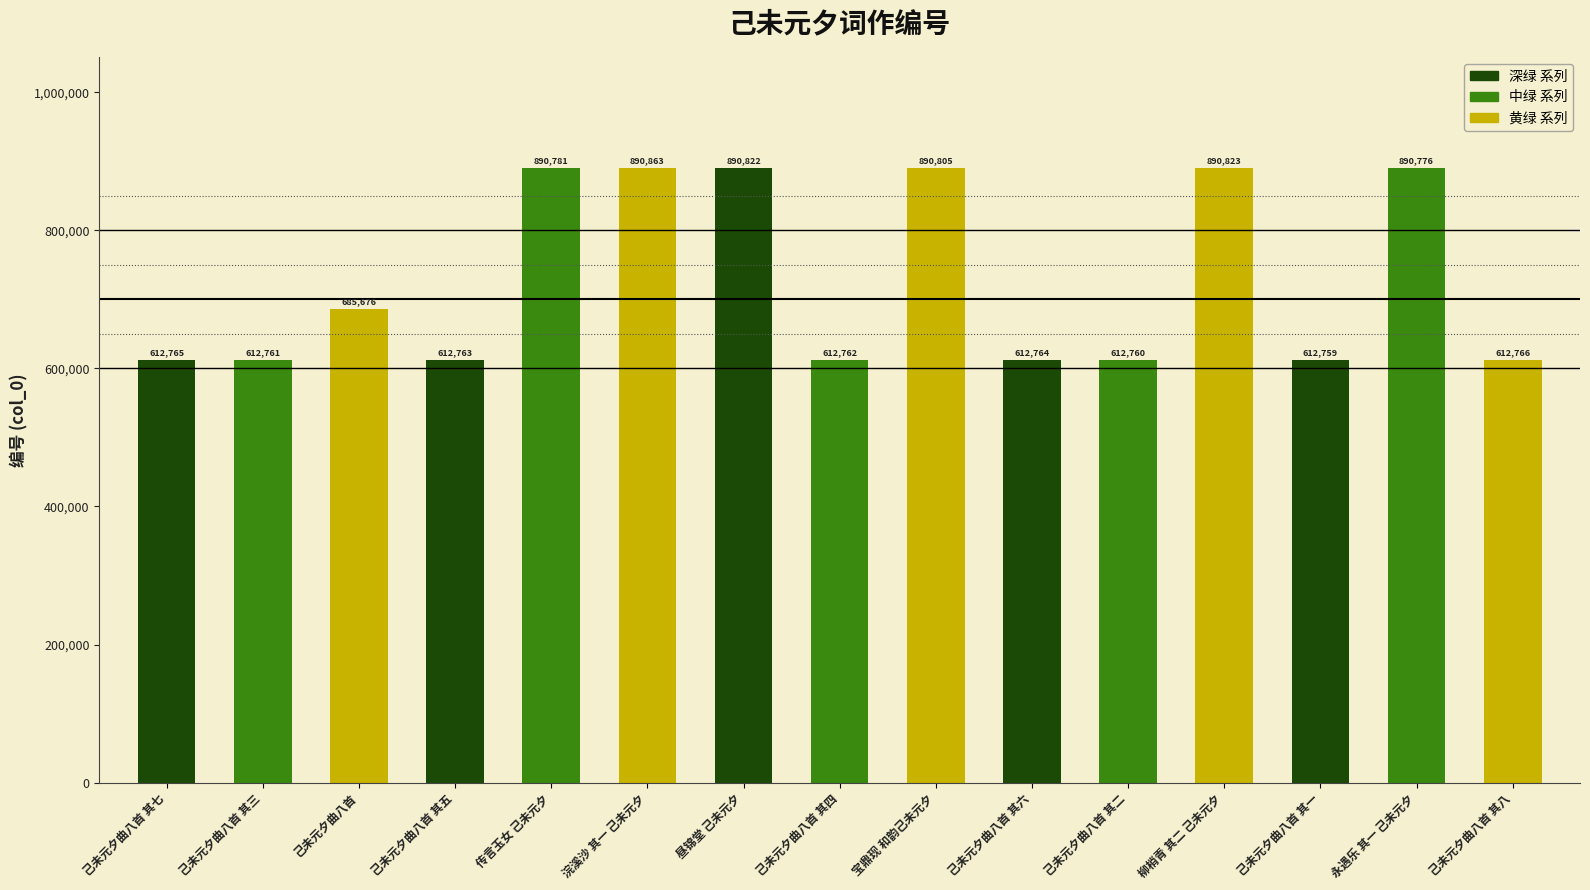

True or false: the data shows 612765 at 己未元夕曲八首 其七.

True